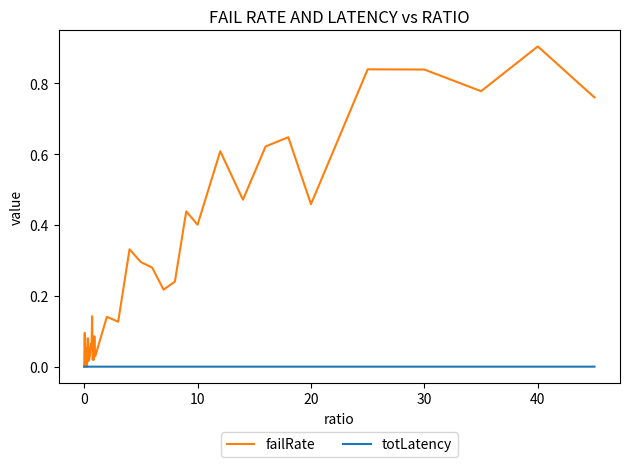

List the series in order of their peak value, highest first.

failRate, totLatency